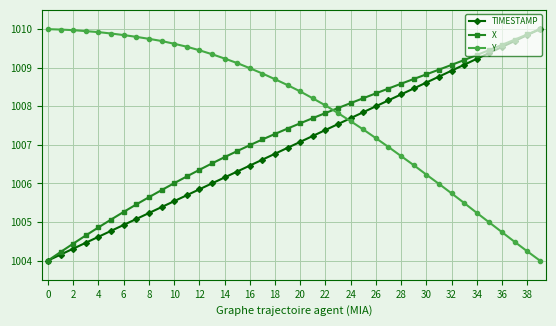

List the series in order of their overall mean, highest first.

Y, X, TIMESTAMP